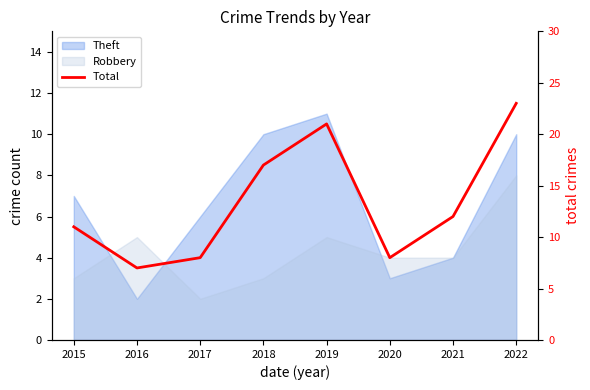

At which category does the chart reach its minimum across all series?

2016